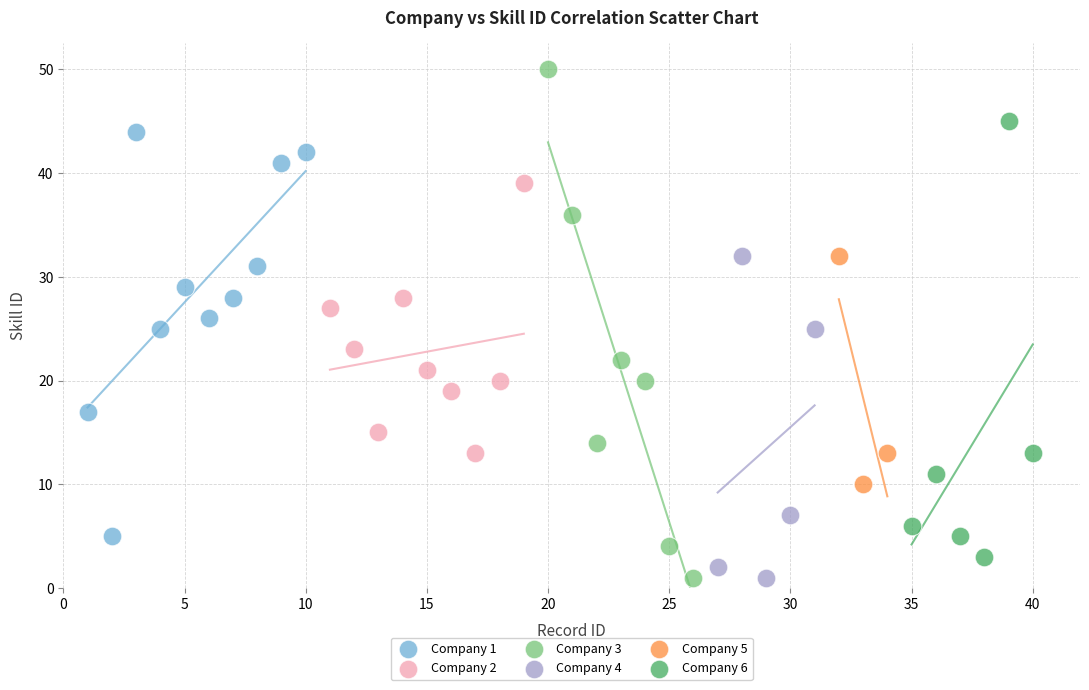

Which series contains the highest Y value?

Company 3